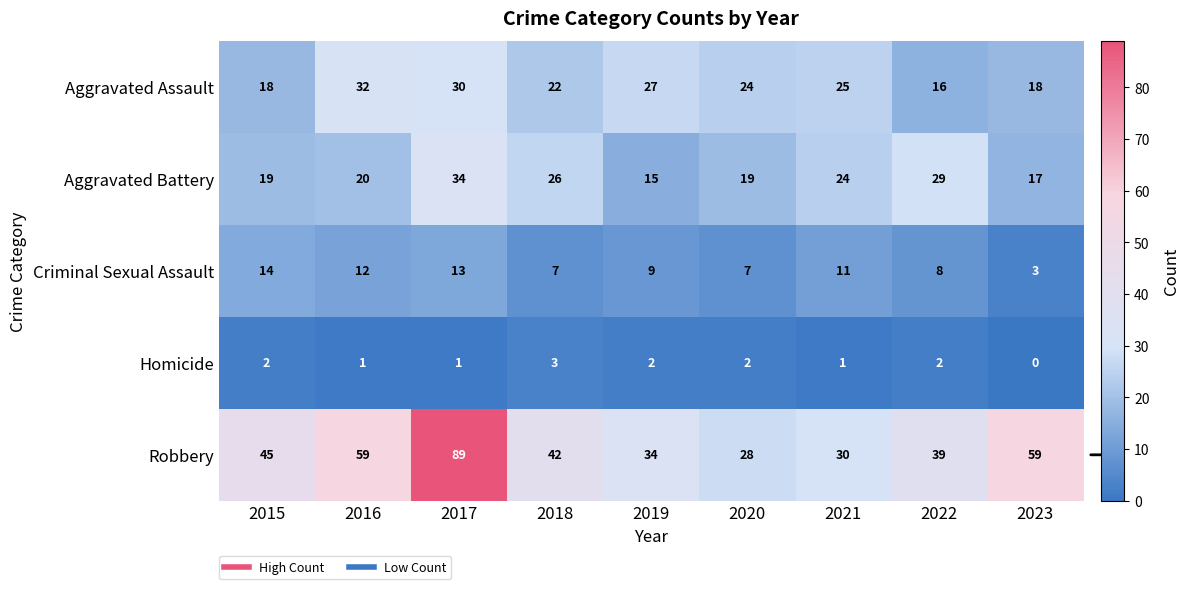

Which series changed the most between 2017 and 2022?

Robbery